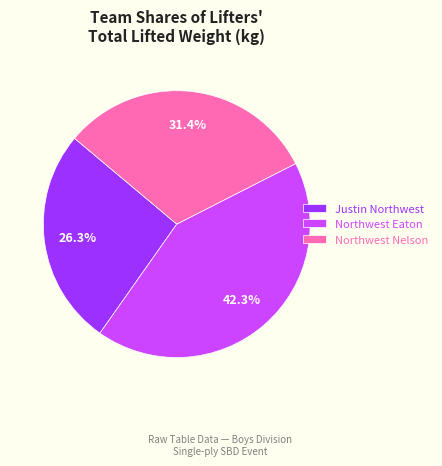

Does Justin Northwest represent more than half of the total?

No